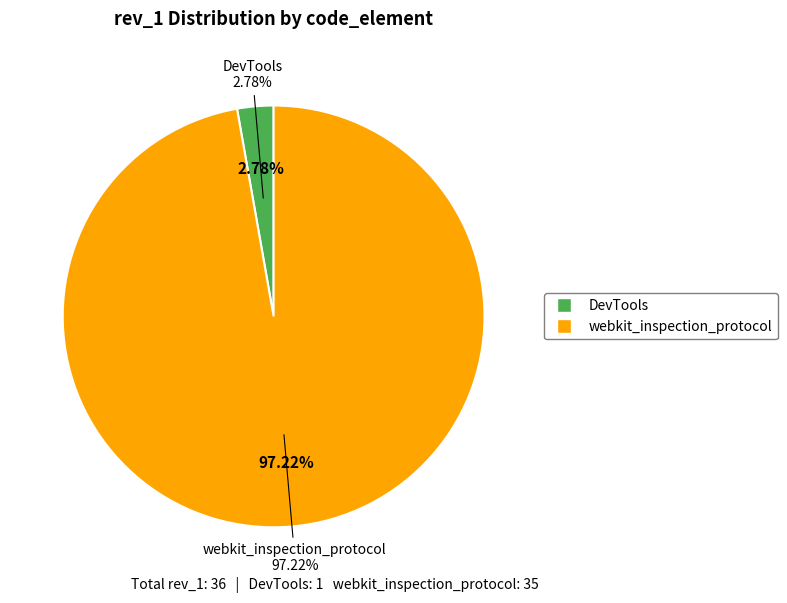

To the nearest percent, what portion does webkit_inspection_protocol represent?

97%